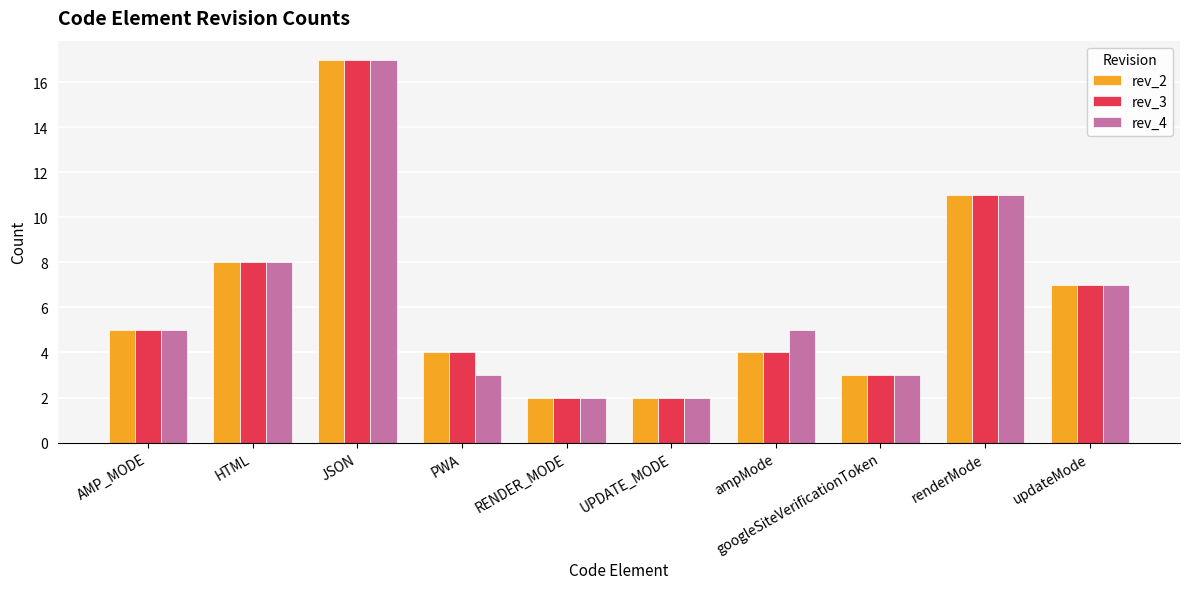

How many series are shown in this chart?

3